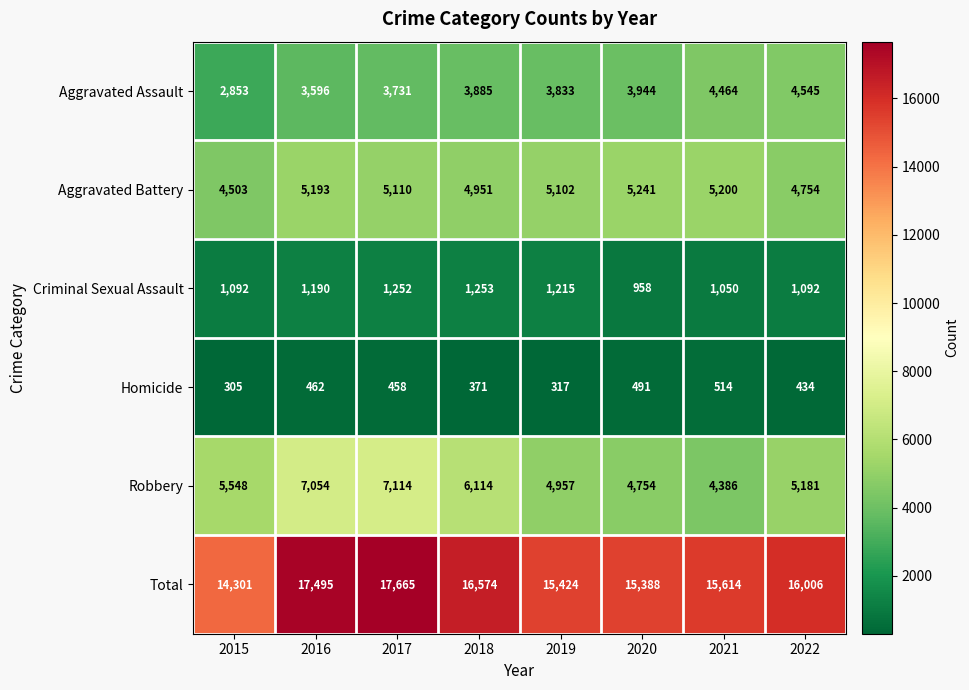

What is the smallest value displayed?

305